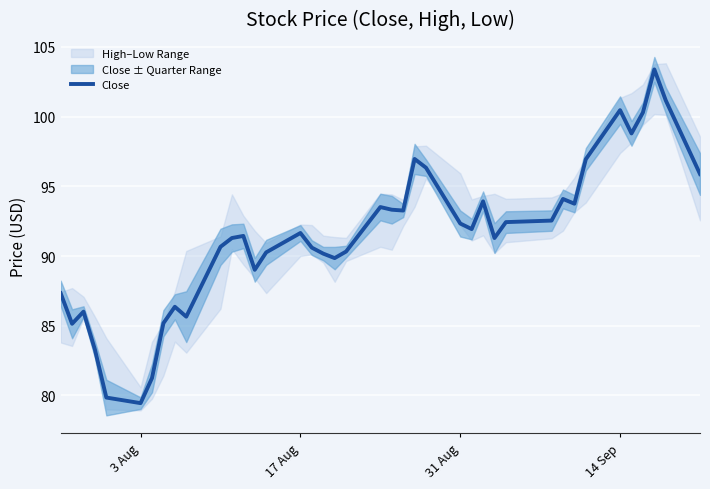

What is the difference between the maximum and minimum values?

23.9